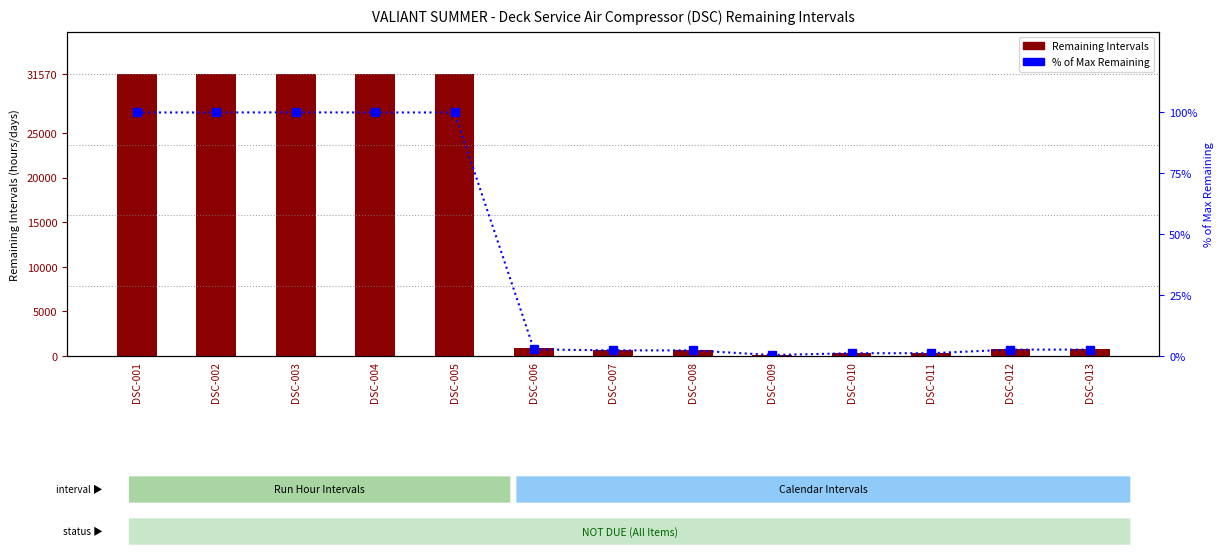

What are all the series names shown in the legend?

Remaining Intervals, % of Max Remaining